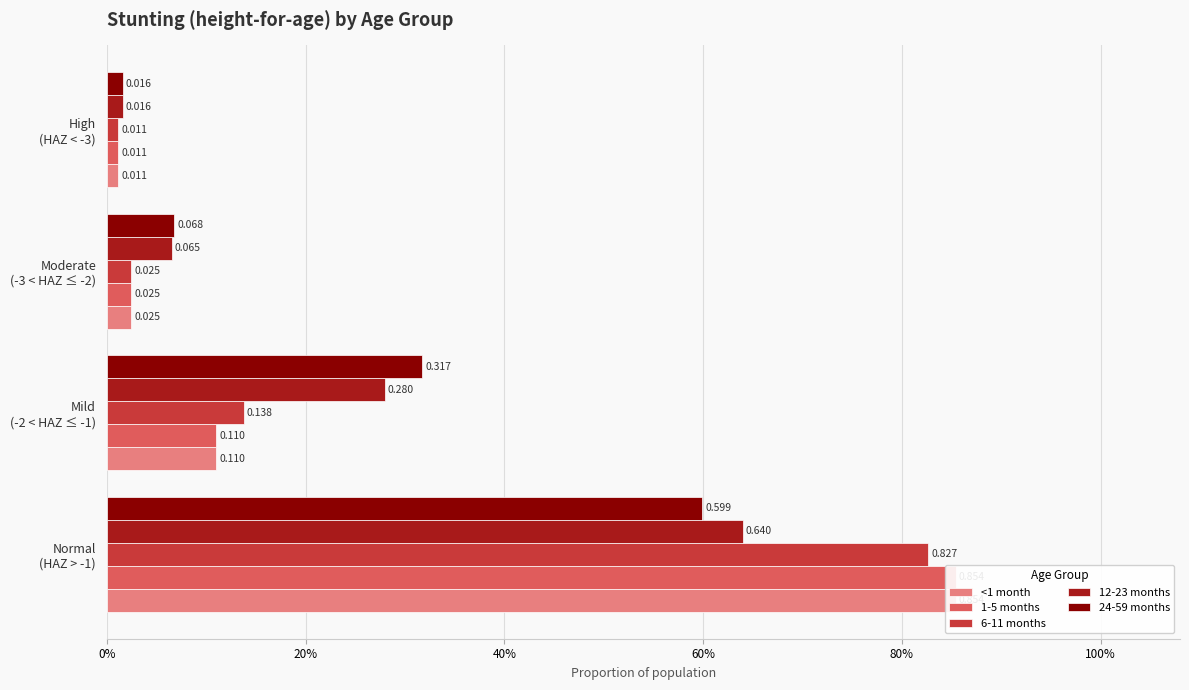

Reading left to right, what are all the values shown in this chart?

<1 month: 0.9	0.1	0.0	0.0
1-5 months: 0.9	0.1	0.0	0.0
6-11 months: 0.8	0.1	0.0	0.0
12-23 months: 0.6	0.3	0.1	0.0
24-59 months: 0.6	0.3	0.1	0.0